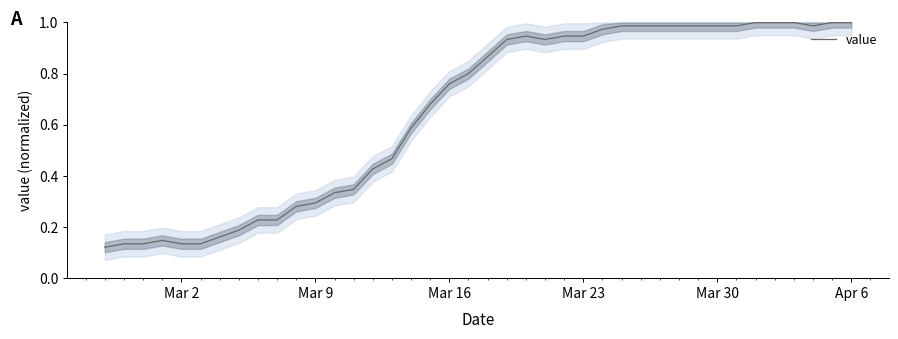

What is the minimum value shown in the chart?

0.1